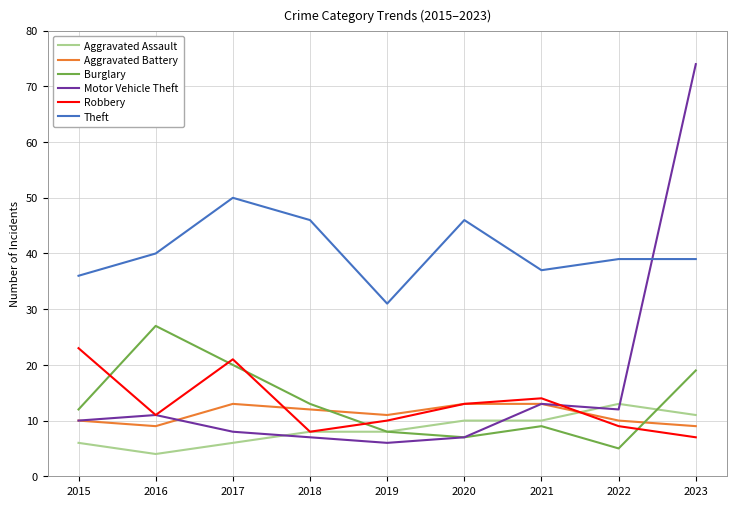

The value of Aggravated Assault at 2018 is 2. True or false?

False